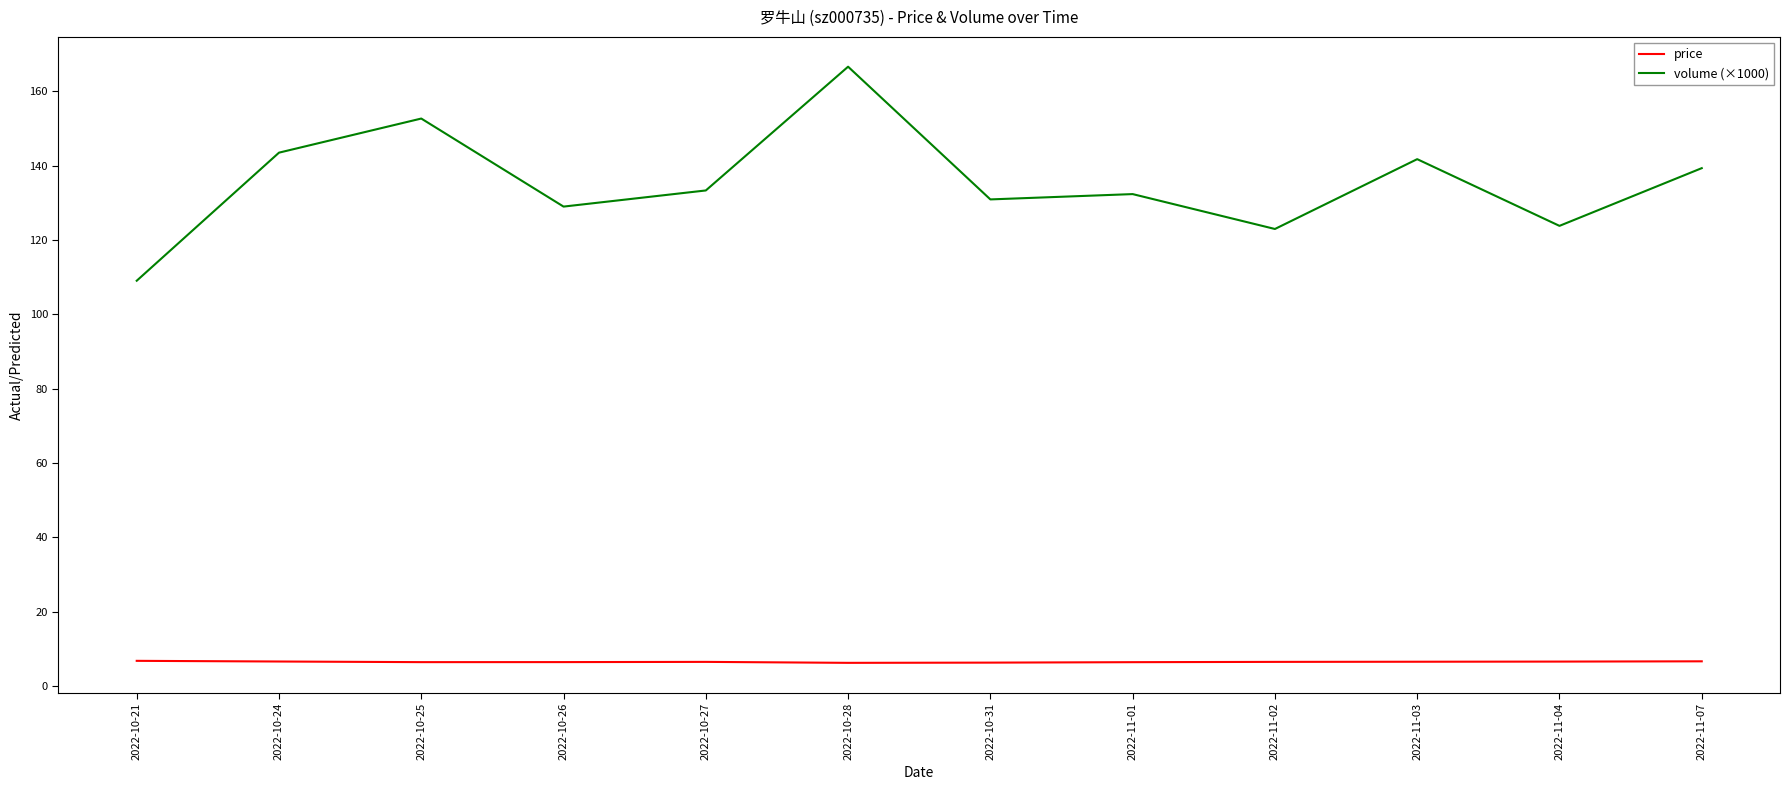

What position from the right is 2022-11-01?

5